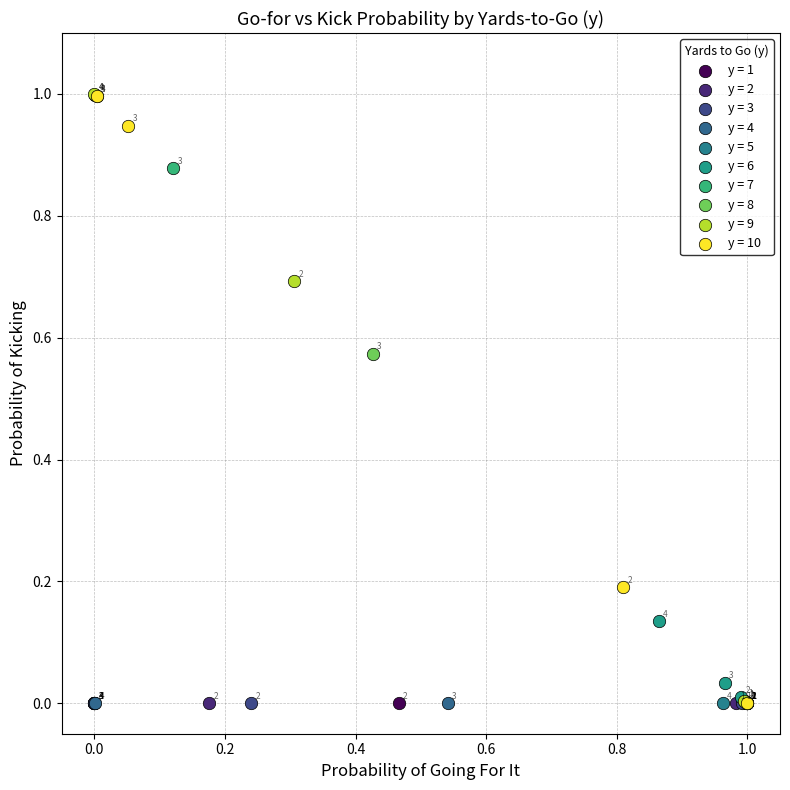

Which series contains the highest Y value?

y = 9